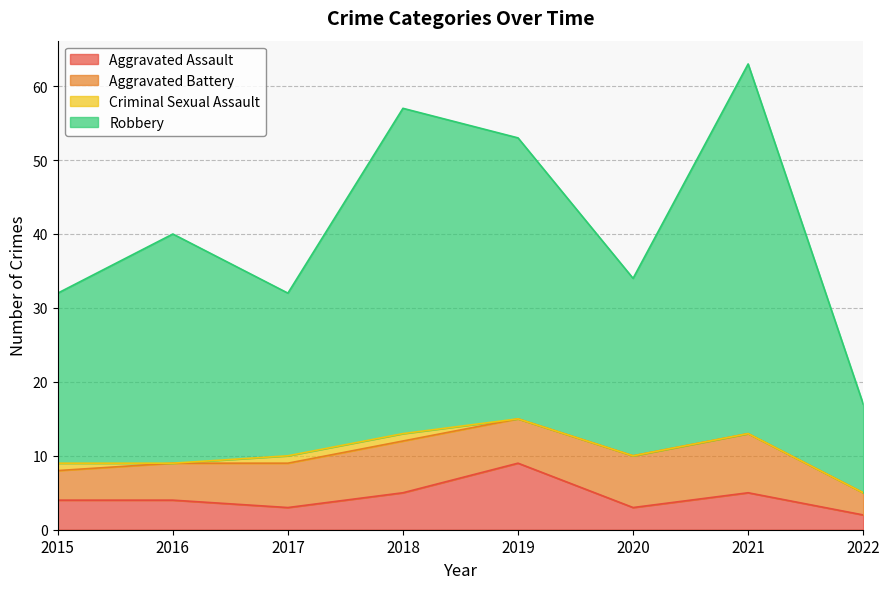

What is the total value across all series at 2018?

57